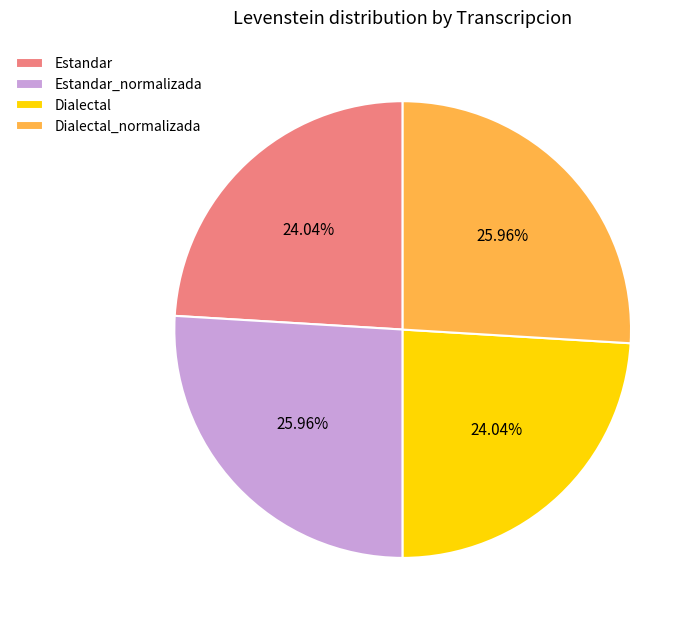

Between Dialectal and Estandar_normalizada, which is larger?

Estandar_normalizada